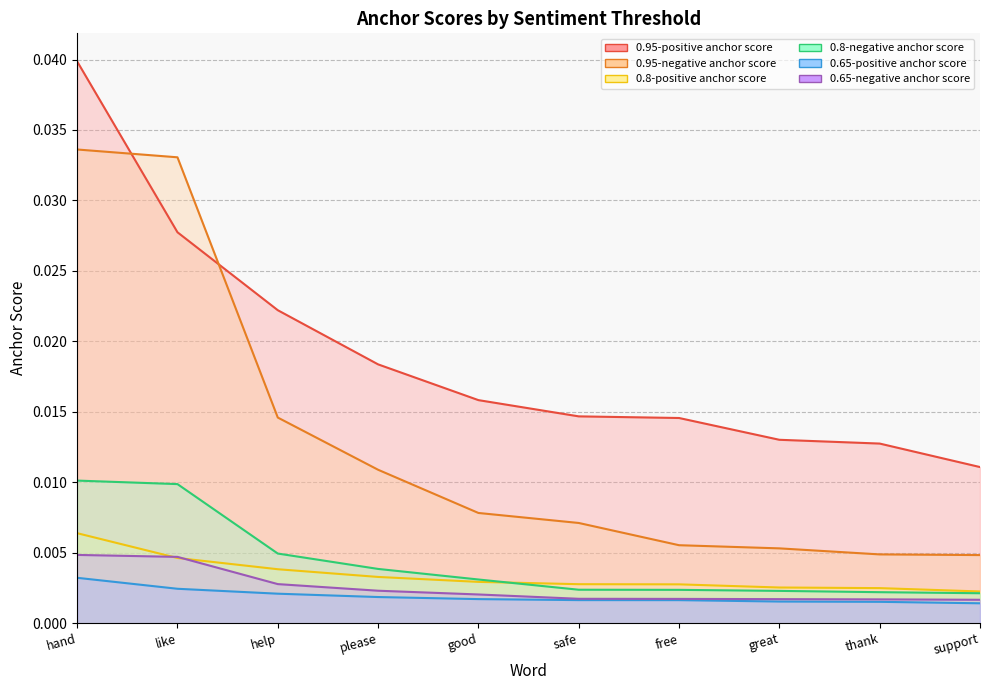

What are all the series names shown in the legend?

0.95-positive anchor score, 0.95-negative anchor score, 0.8-positive anchor score, 0.8-negative anchor score, 0.65-positive anchor score, 0.65-negative anchor score